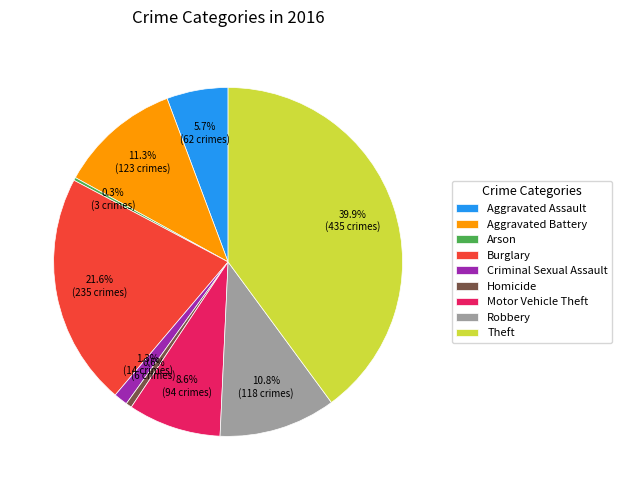

What percentage do Aggravated Assault and Criminal Sexual Assault together represent?

7.0%